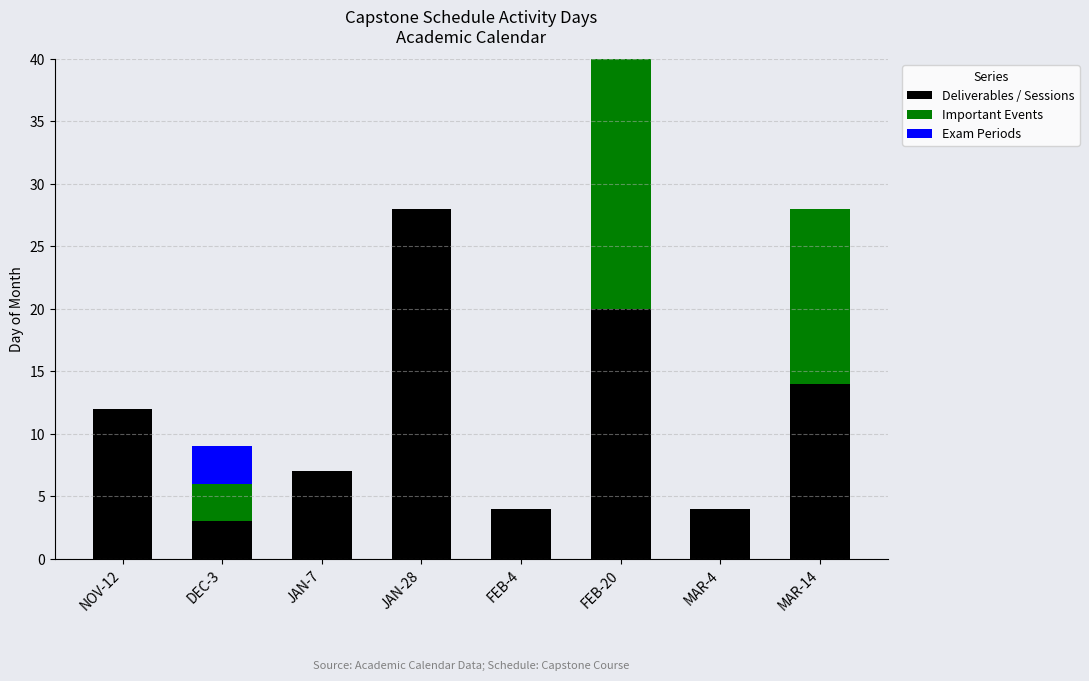

Is it true that Deliverables / Sessions equals 2 at FEB-4?

False